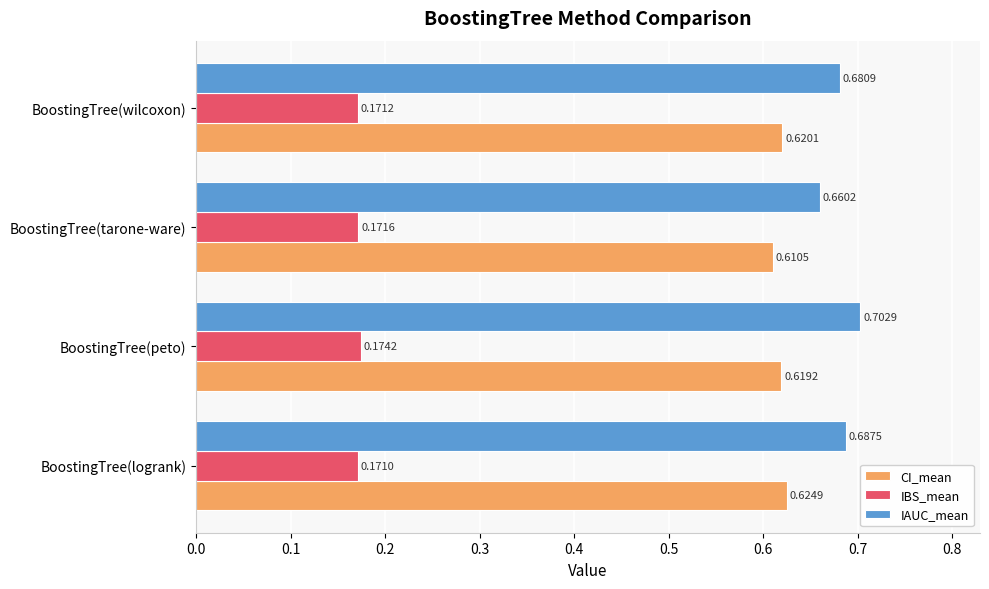

Rank the series at BoostingTree(logrank) from lowest to highest value.

IBS_mean, CI_mean, IAUC_mean